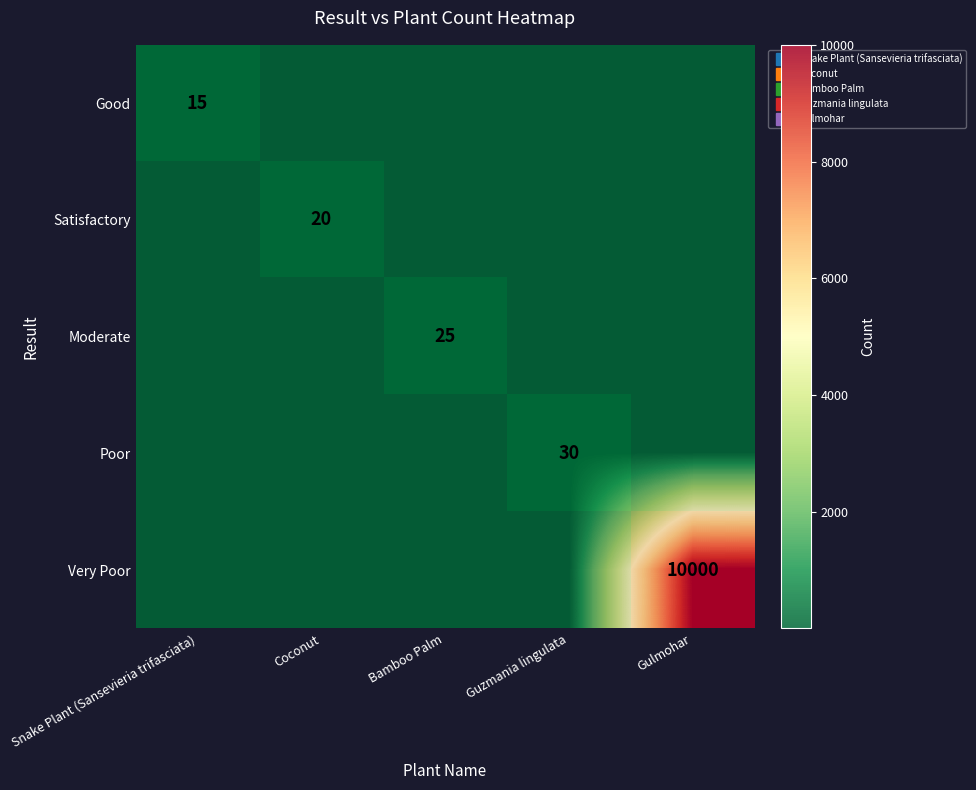

The Satisfactory series shows 0.0 at Bamboo Palm. True or false?

False